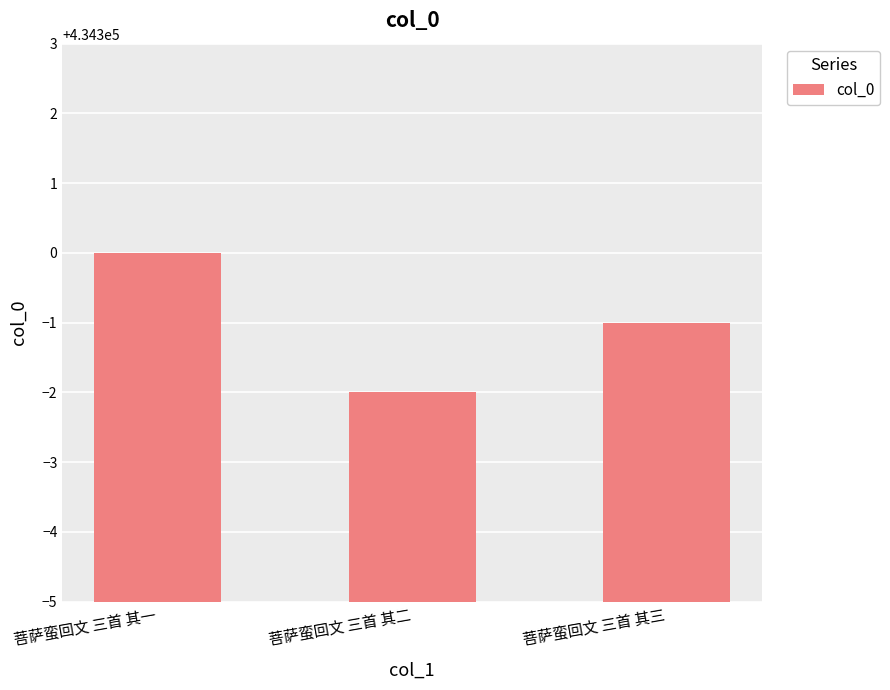

Reading left to right, list all the values displayed in this chart.

434300	434298	434299